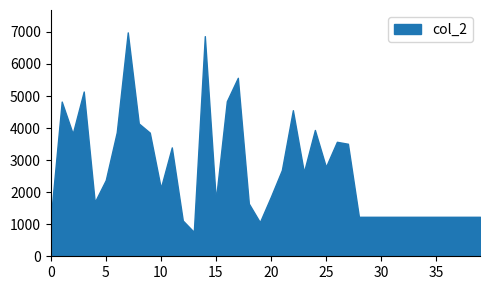

Reading right to left, transcribe all the data shown in this chart.

39=1232	38=1232	37=1232	36=1232	35=1232	34=1232	33=1232	32=1232	31=1232	30=1232	29=1232	28=1232	27=3511	26=3572	25=2789	24=3941	23=2624	22=4558	21=2690	20=1856	19=1064	18=1644	17=5569	16=4838	15=1753	14=6869	13=760	12=1116	11=3397	10=2129	9=3858	8=4145	7=6986	6=3869	5=2377	4=1692	3=5141	2=3827	1=4827	0=1176